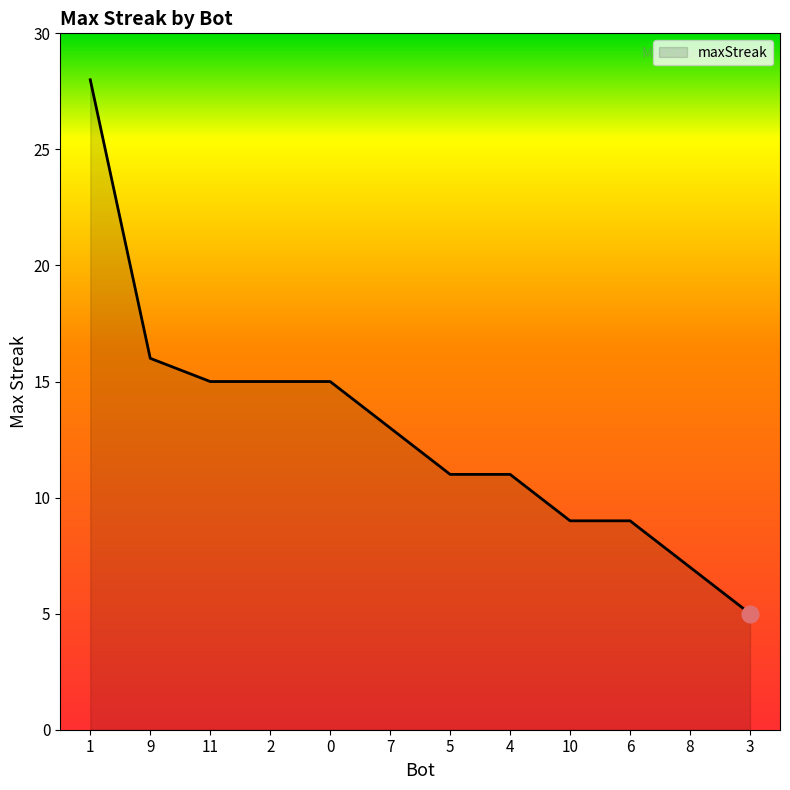

Which has a higher value, 10 or 5?

5